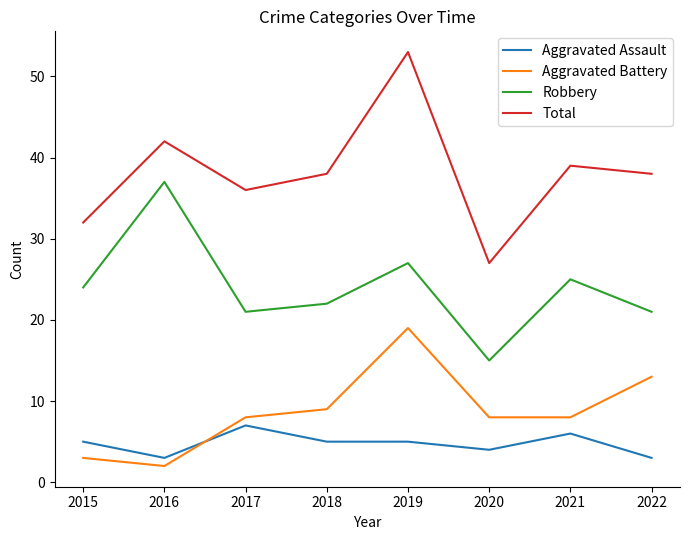

Which category has the highest value in the Robbery series?

2016